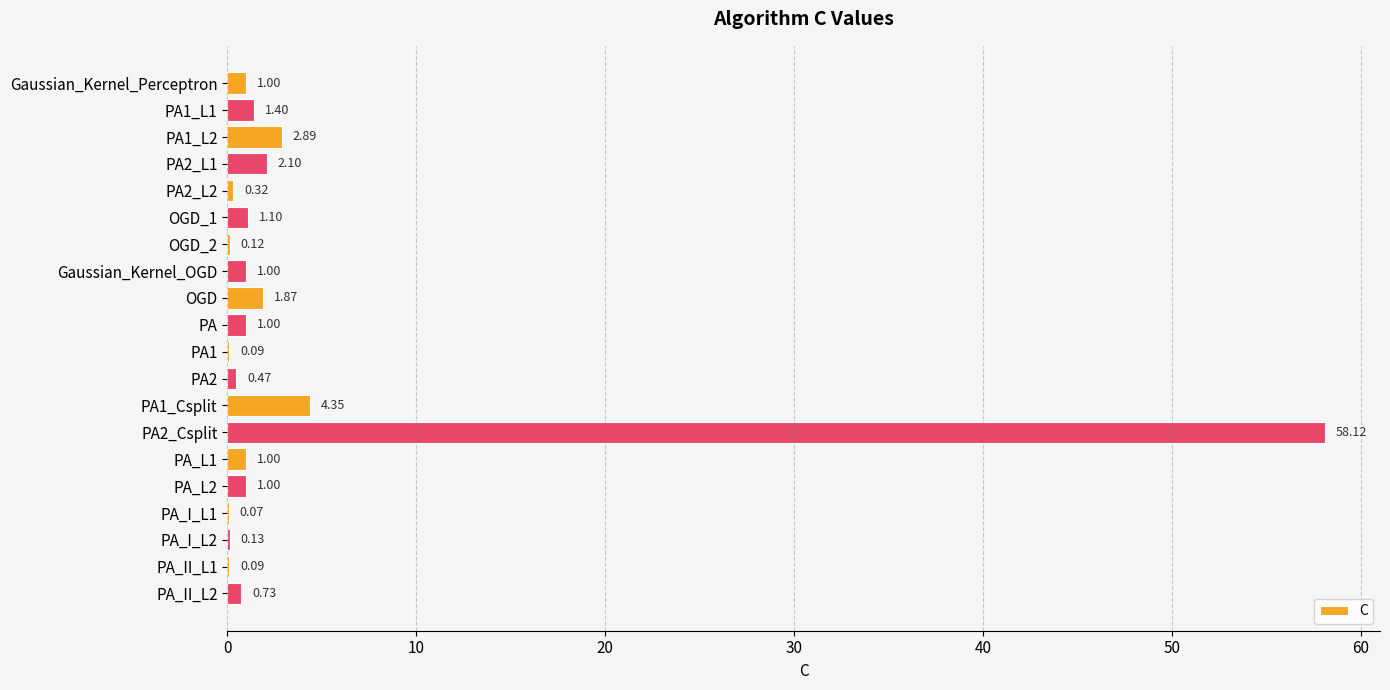

Which has a higher value, PA1 or PA1_L2?

PA1_L2